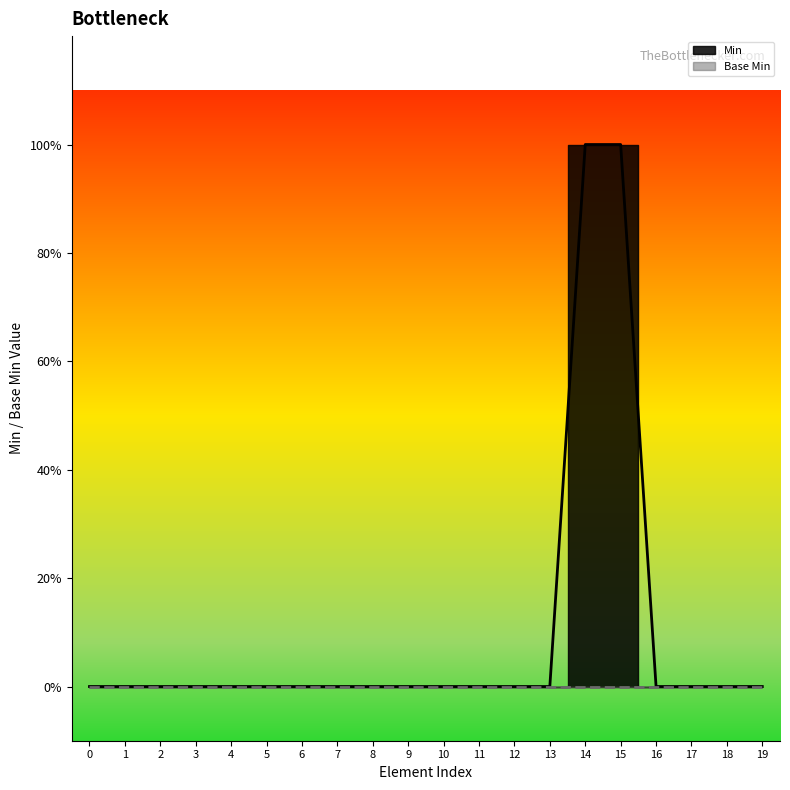

Count the values in the range 0 to 1.

20